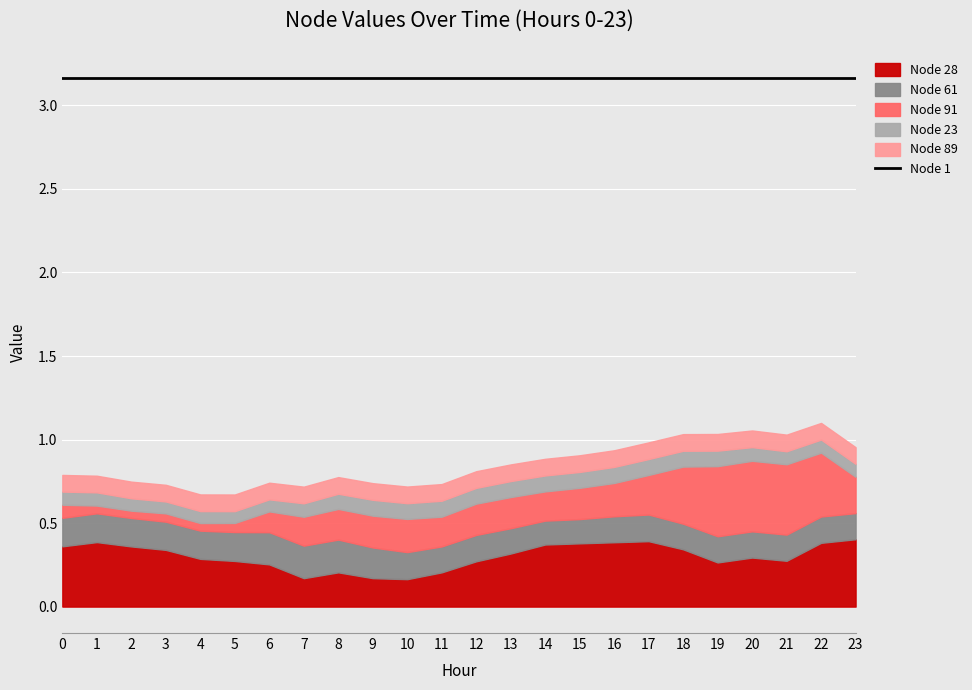

True or false: Node 1 has a value of 1.7 at 14.

False